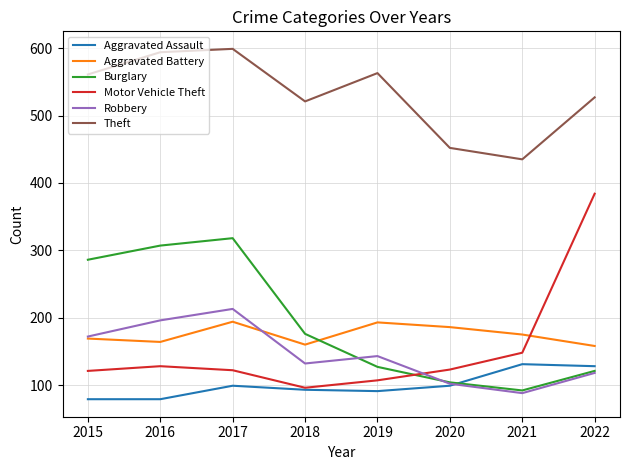

What is the average value of the Robbery series?

146